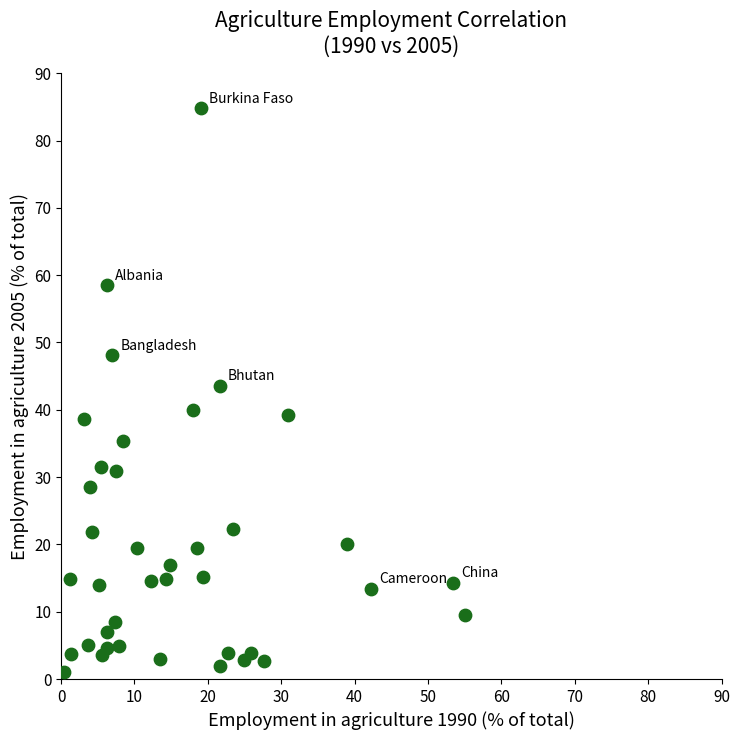

What is the range of Y values (max minus min)?

83.7